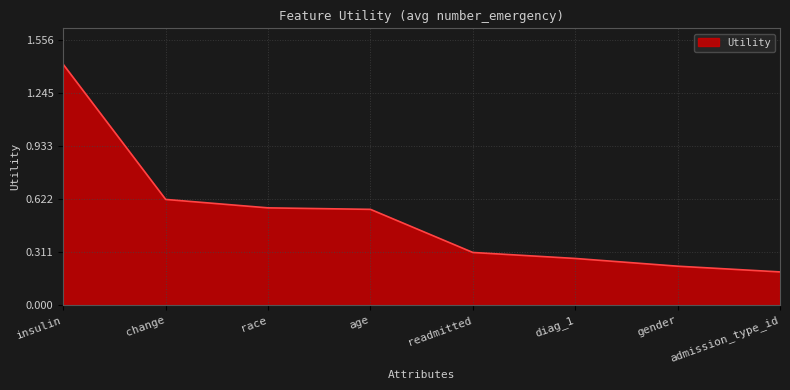

Which category has the highest value across all series?

insulin